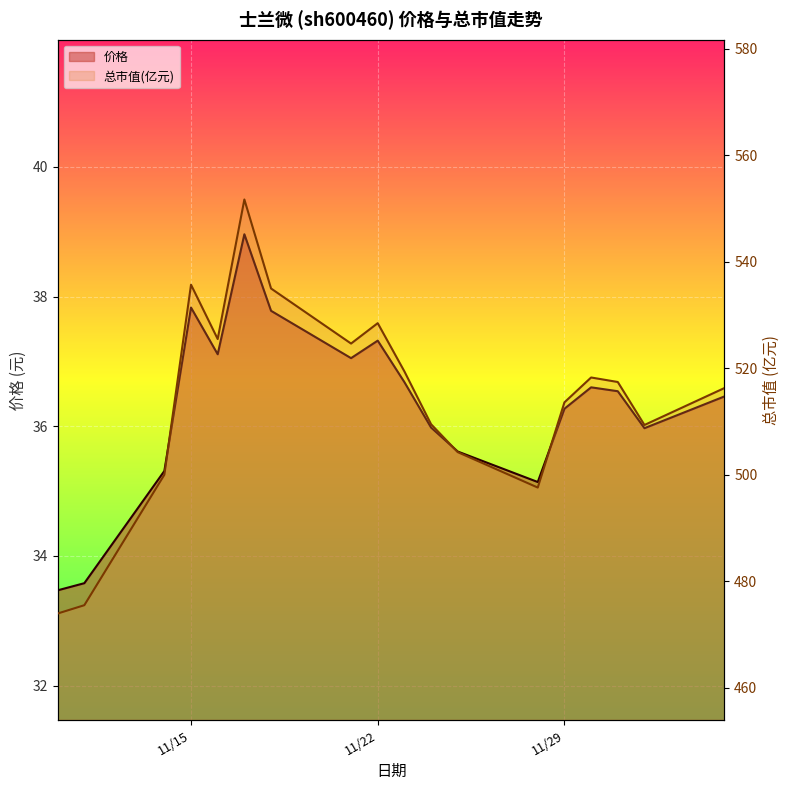

At which label does 总市值(亿元) first exceed 517?

11/15